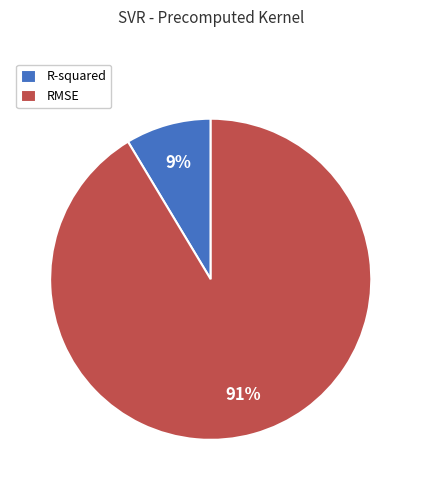

Combined, do R-squared and RMSE account for over 50%?

Yes